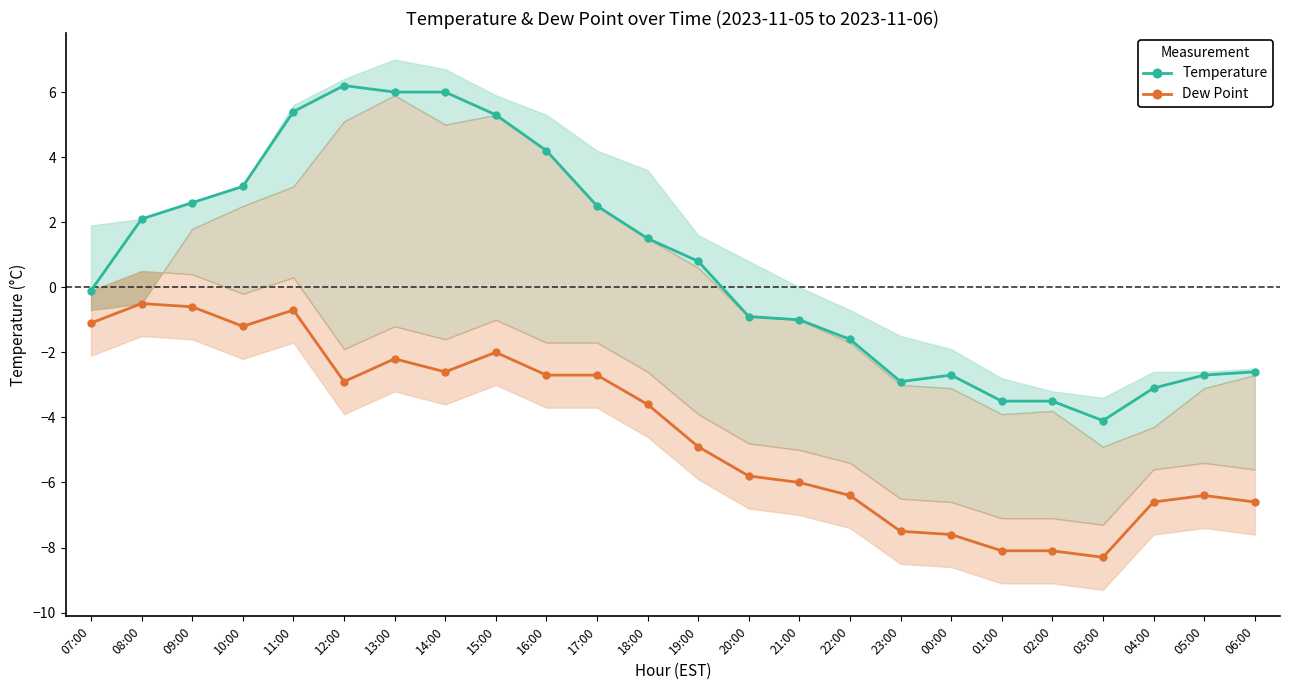

How many interior local valleys does the Dew Point series have?

4